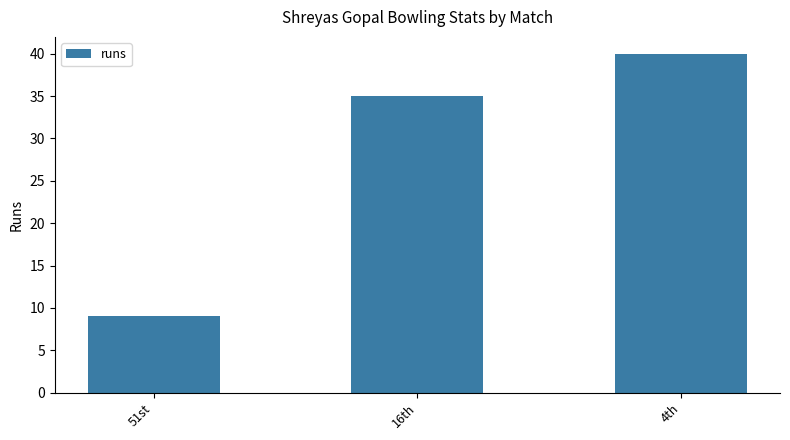

Does the chart contain any negative values?

No